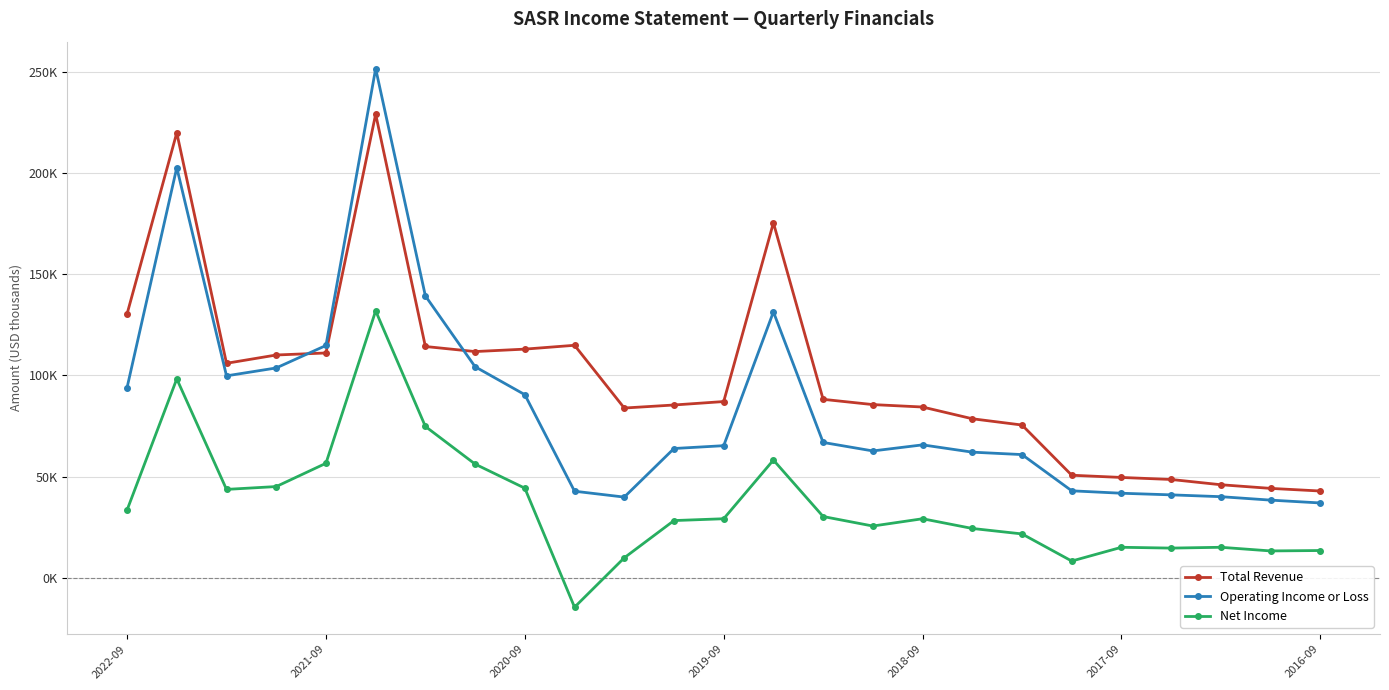

True or false: Total Revenue and Net Income intersect in this chart.

False